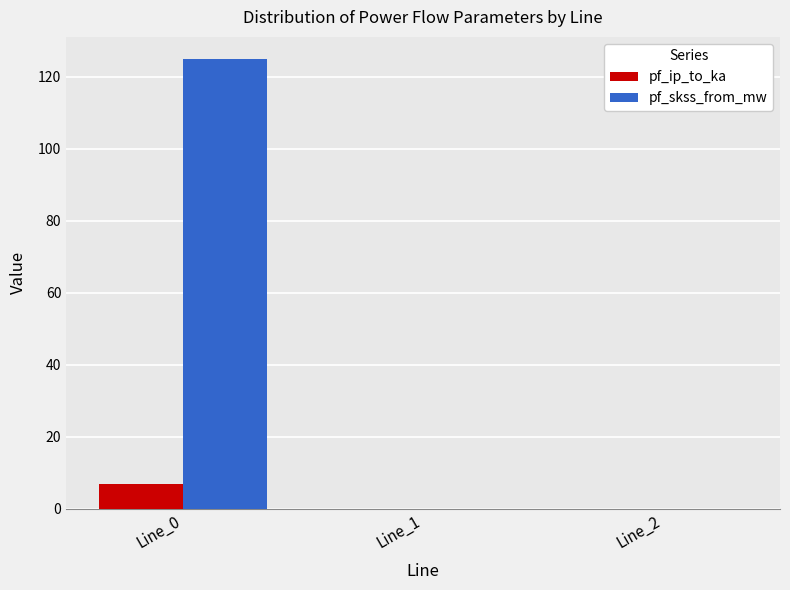

Is it true that pf_skss_from_mw equals 124.8 at Line_0?

True